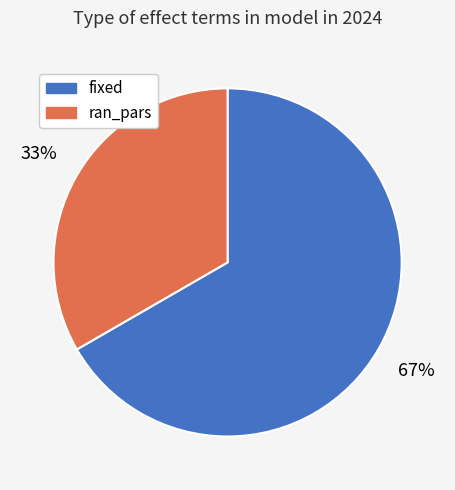

To the nearest percent, what portion does ran_pars represent?

33%